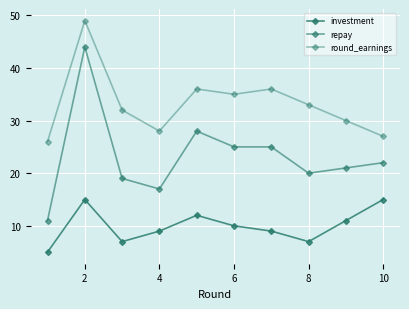

How many interior local valleys does the round_earnings series have?

2